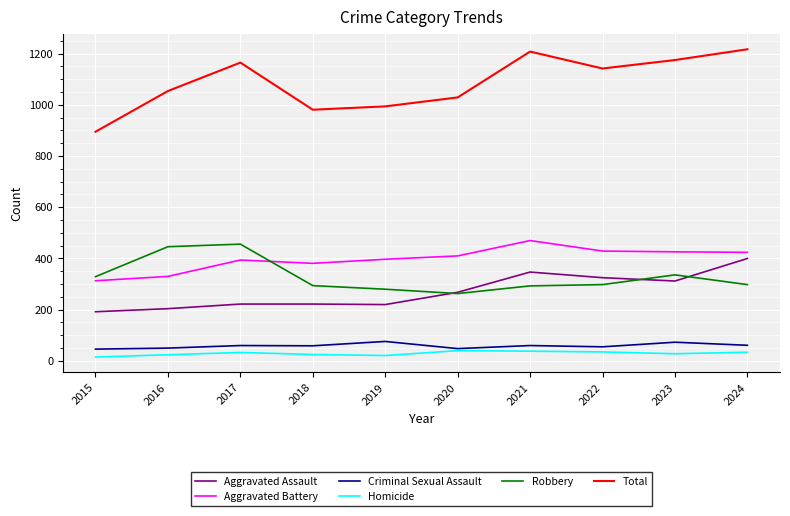

Is the value of Homicide at 2024 greater than the value of Aggravated Assault at 2024?

No